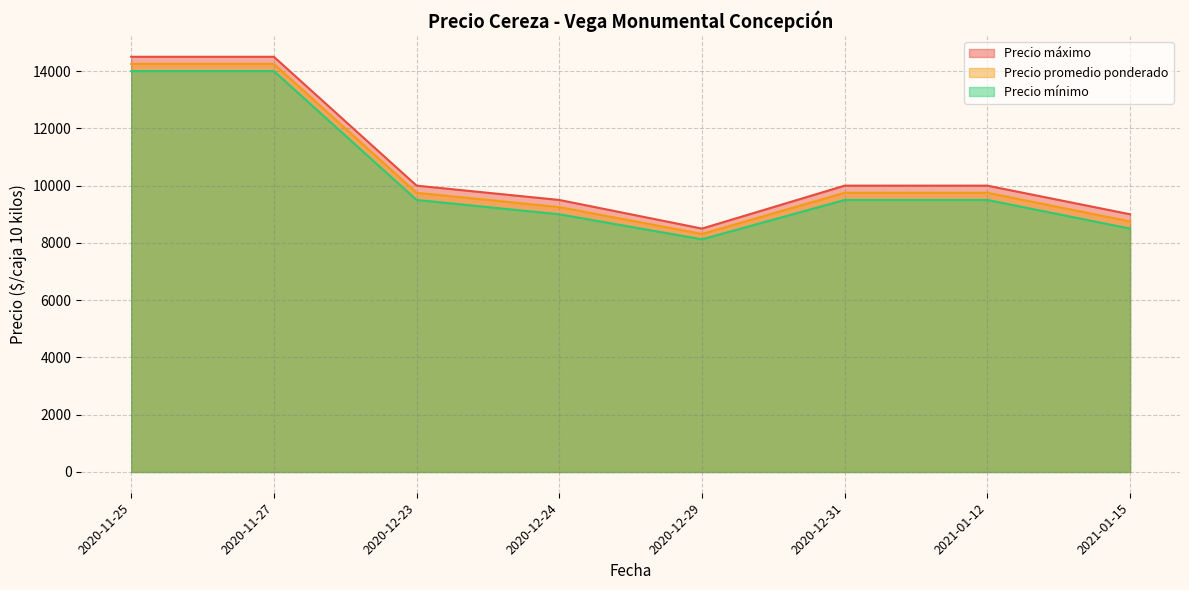

Is it true that Precio máximo equals 6235 at 2020-12-23?

False